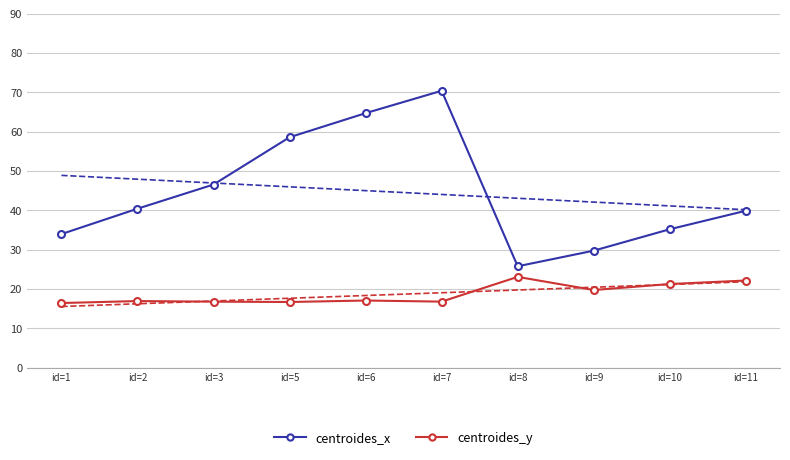

What are all the series names shown in the legend?

centroides_x, centroides_y